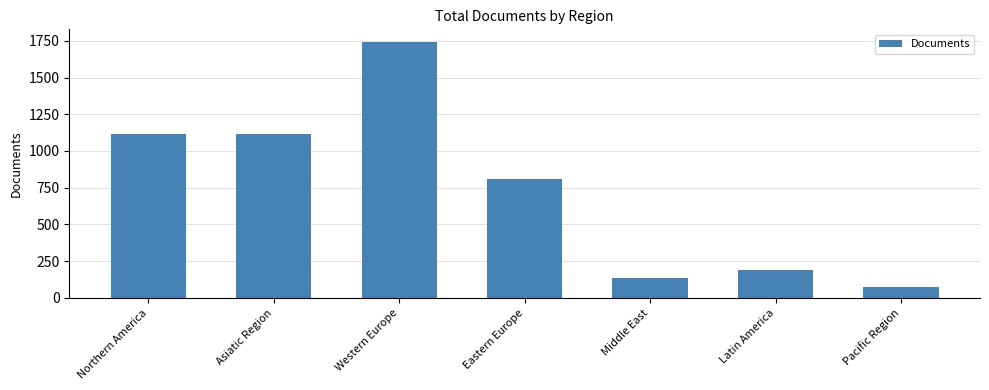

What is the value of the 7th bar from the left?

75